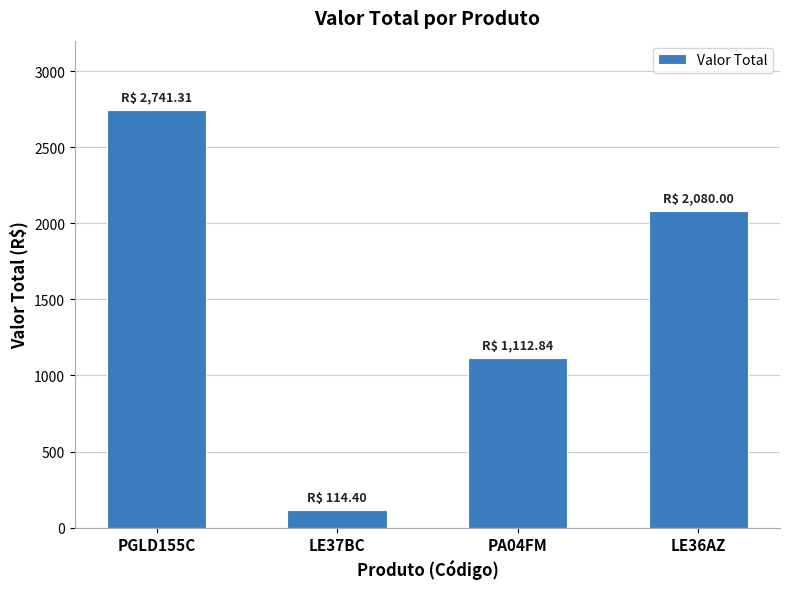

Which label corresponds to the largest value in the chart?

PGLD155C